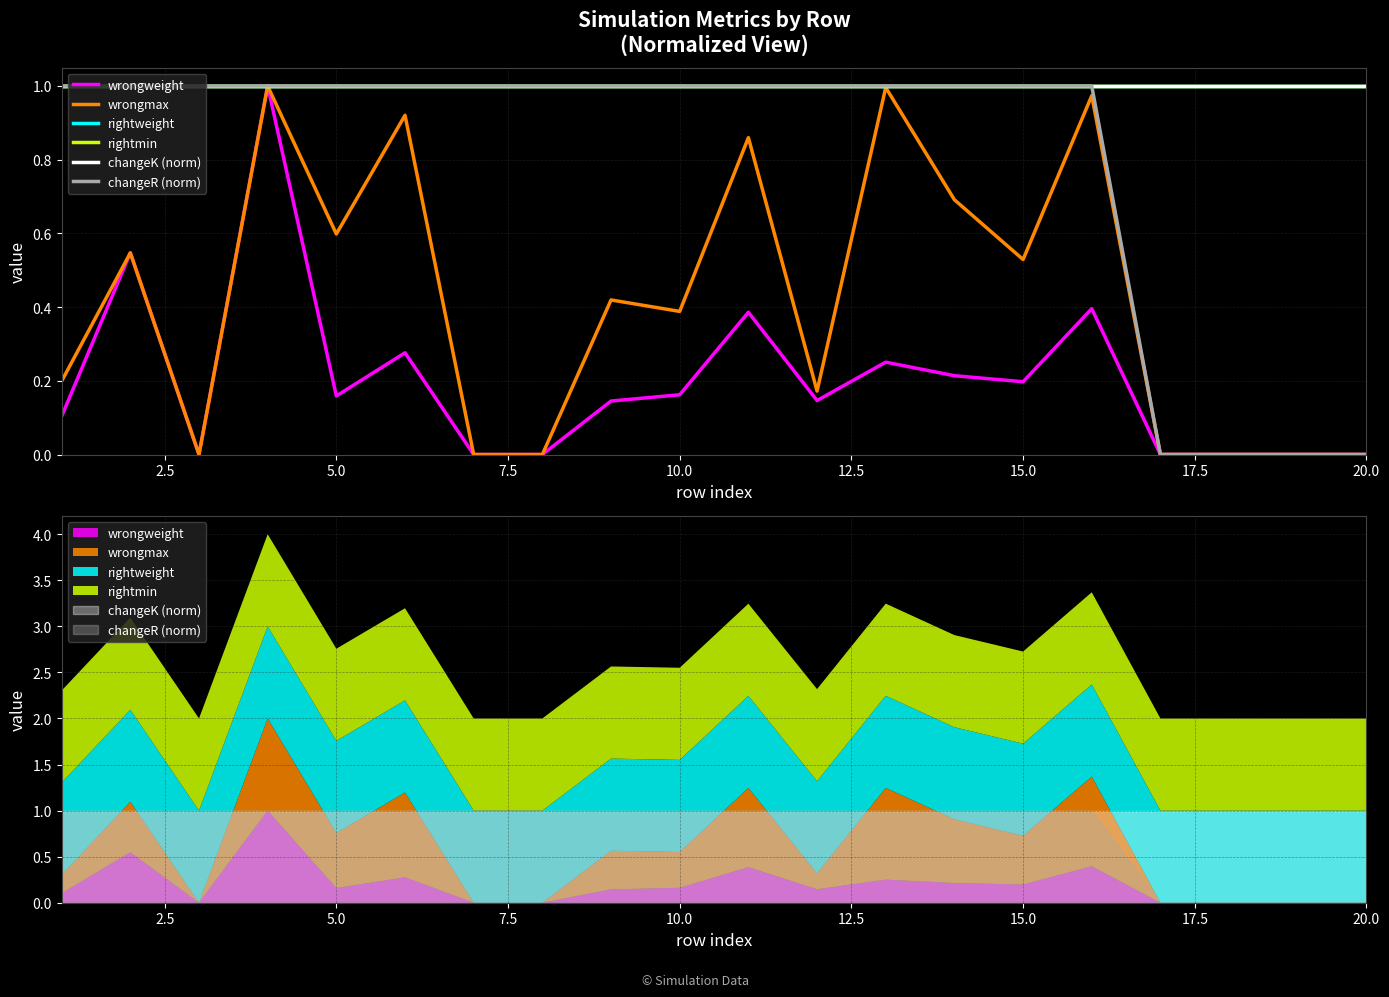

Is it true that wrongweight equals -0.5 at 17.5?

False